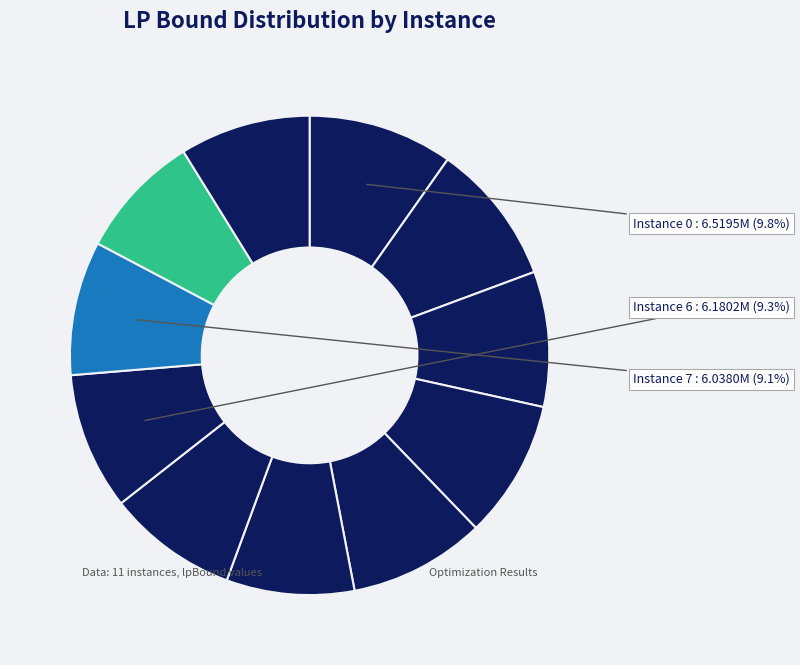

Which slice is the smallest?

8